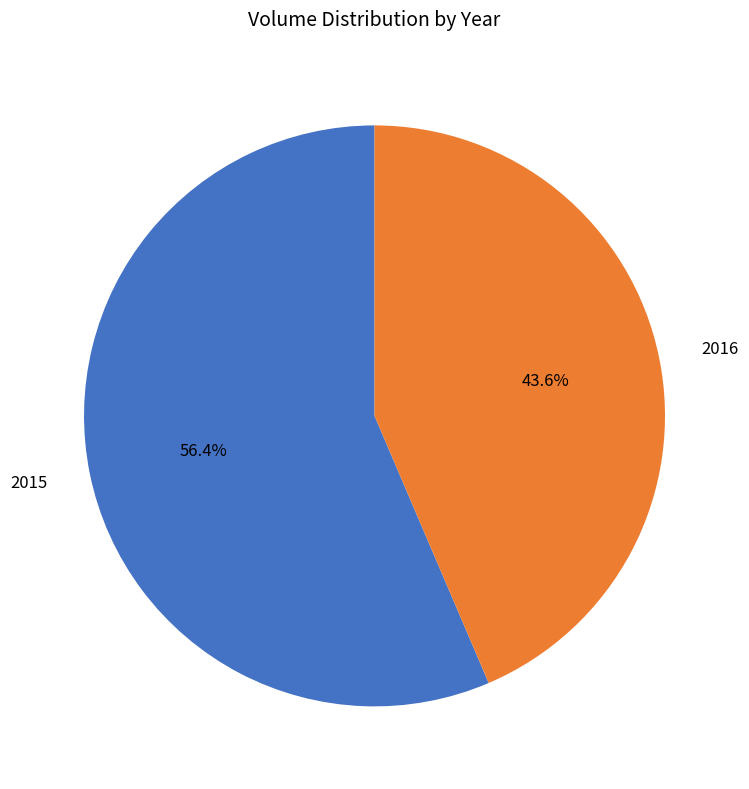

Combined, do 2015 and 2016 account for over 50%?

Yes